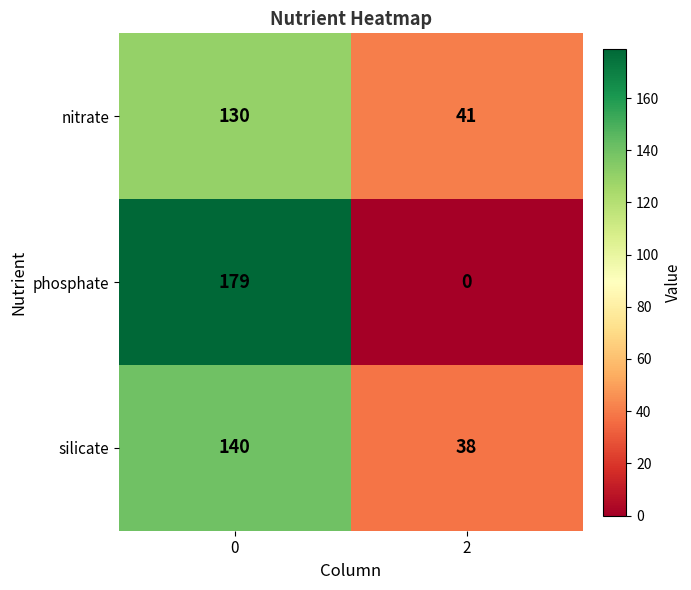

Reading right to left, transcribe all the data shown in this chart.

nitrate: 2=41	0=130
phosphate: 2=0	0=179
silicate: 2=38	0=140